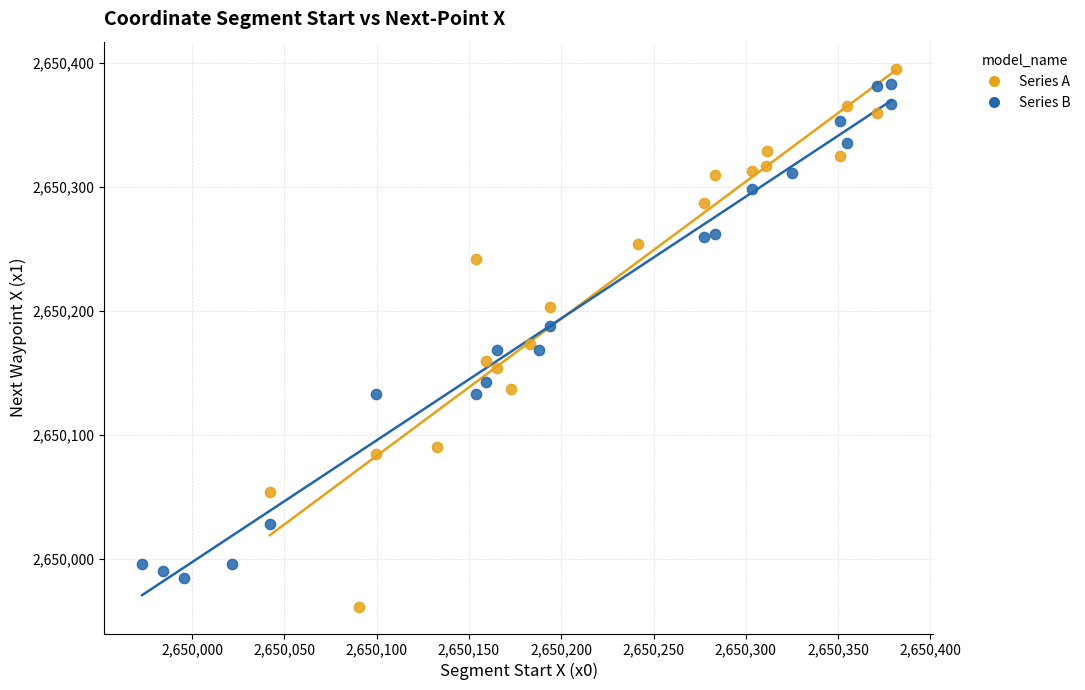

Which series contains the lowest Y value?

Series A